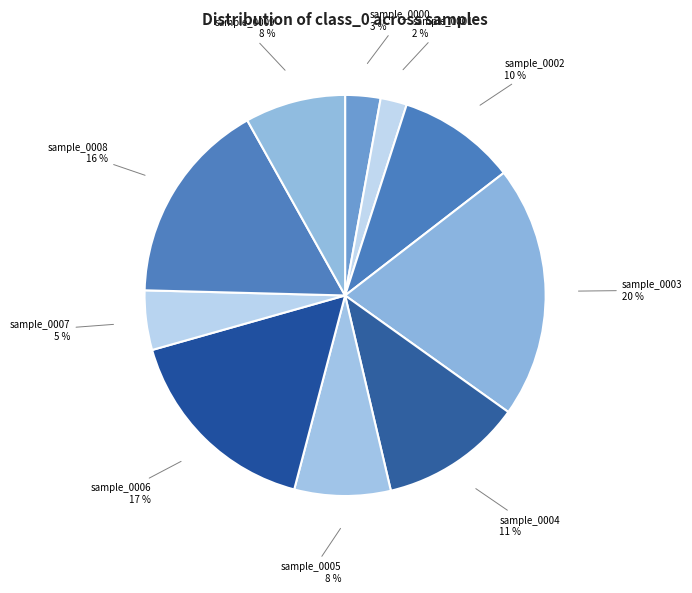

To the nearest percent, what percentage of the pie is sample_0007?

5%